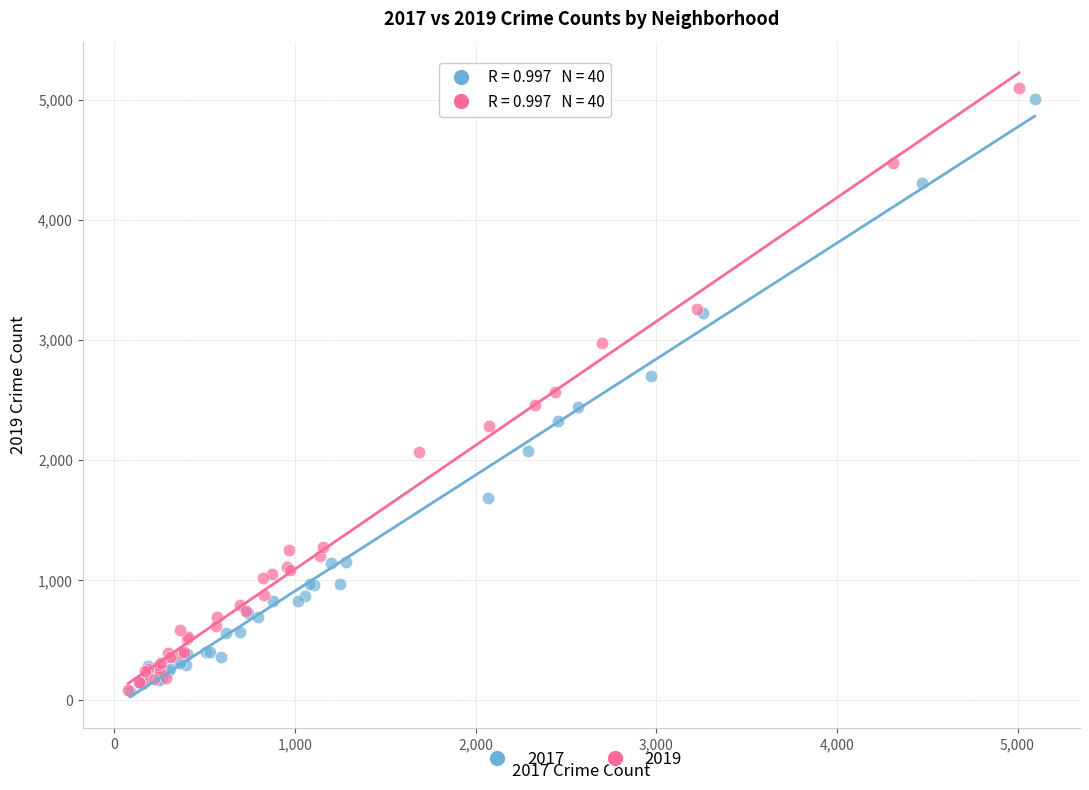

Which series has the largest Y range (max minus min)?

2019